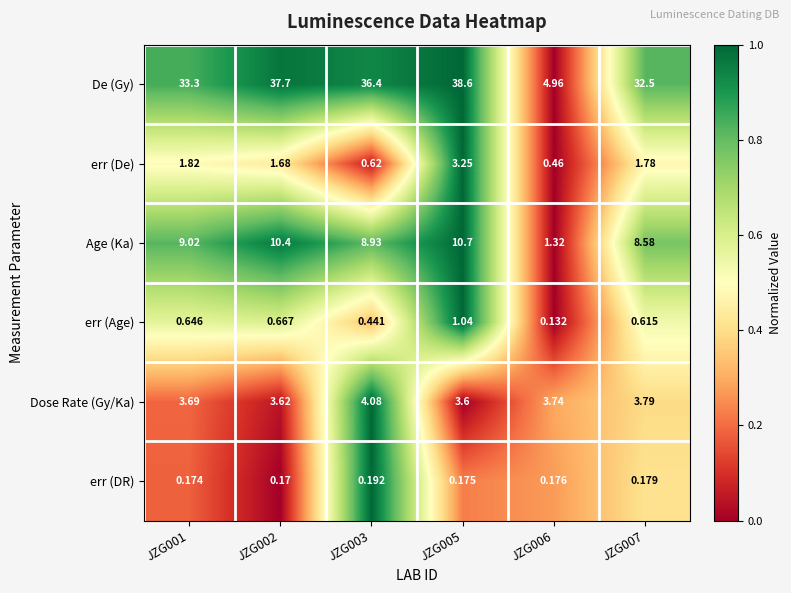

Is the value of De (Gy) at JZG006 greater than the value of Age (Ka) at JZG007?

No